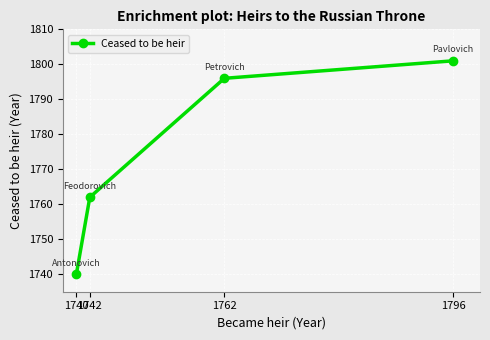

What is the minimum value shown in the chart?

1740